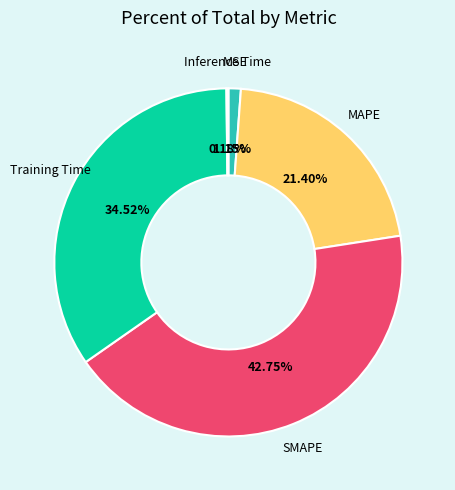

Is there any slice that represents more than half of the pie?

No